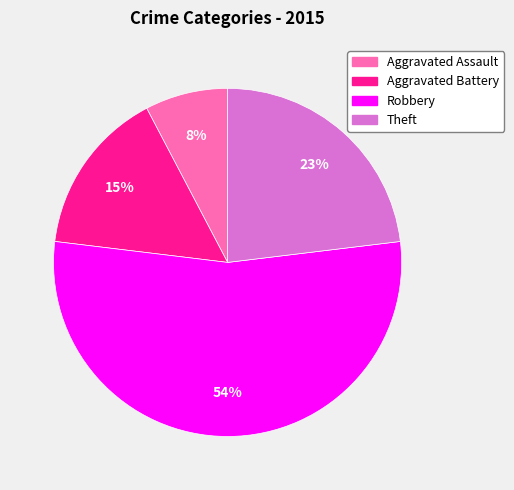

How many segments does this pie chart have?

4